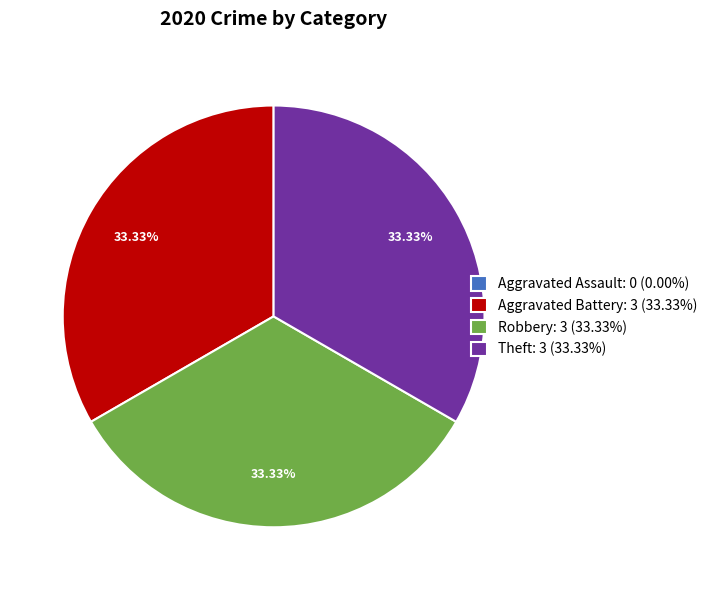

Approximately how many times larger is the value at Aggravated Battery: 3 (33.33%) compared to Theft: 3 (33.33%)?

1.0